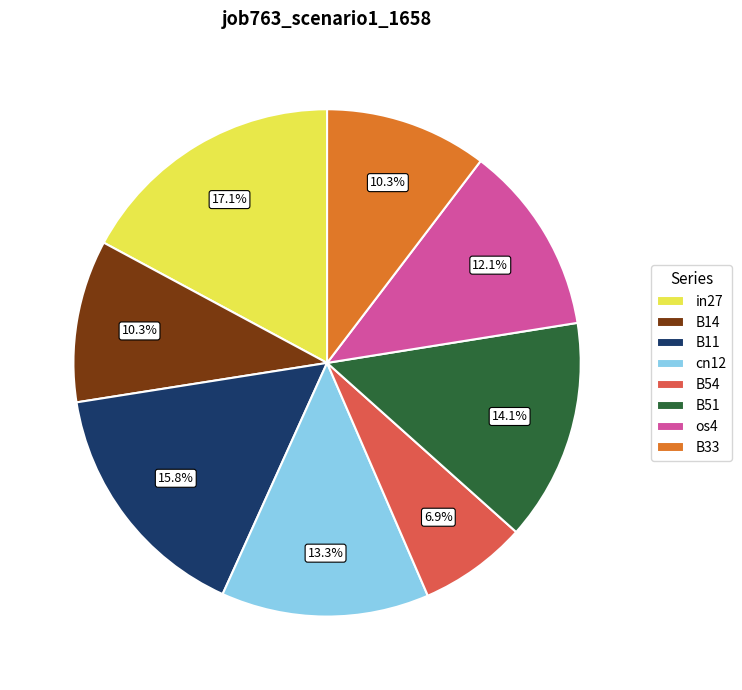

Count the number of slices in the pie.

8